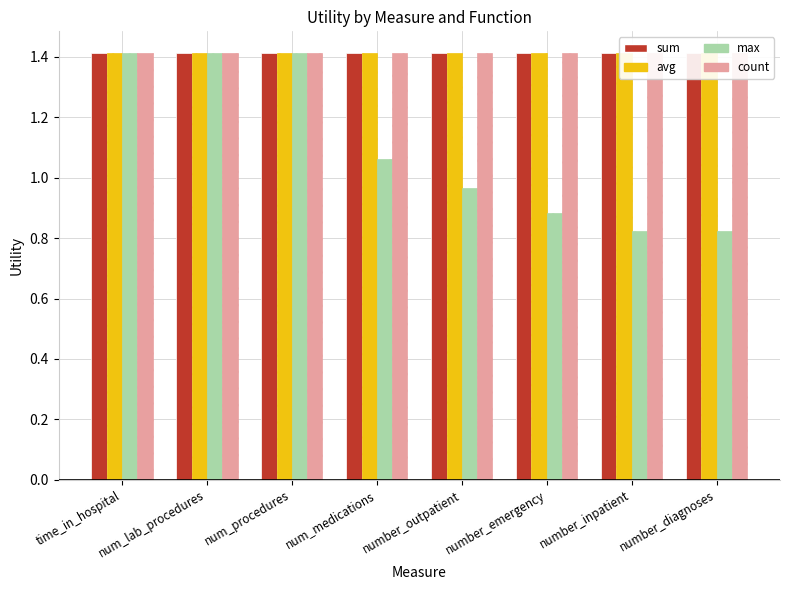

What is the difference between the max values at num_lab_procedures and number_diagnoses?

0.6